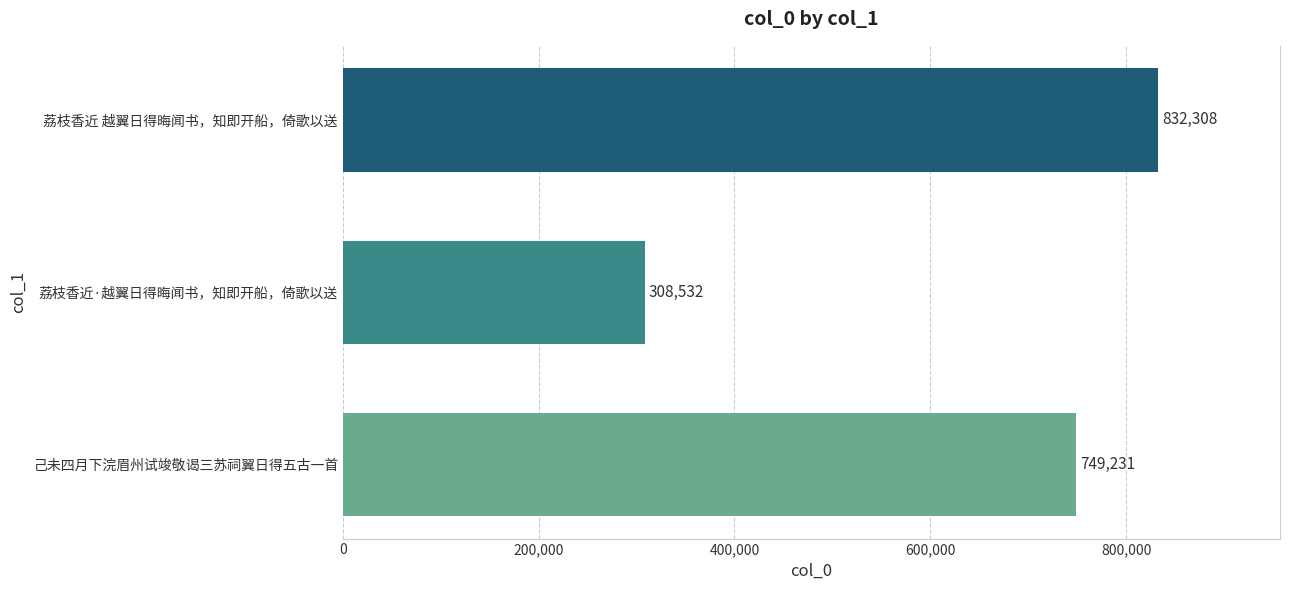

True or false: the data shows 308532 at 荔枝香近·越翼日得晦闻书，知即开船，倚歌以送.

True